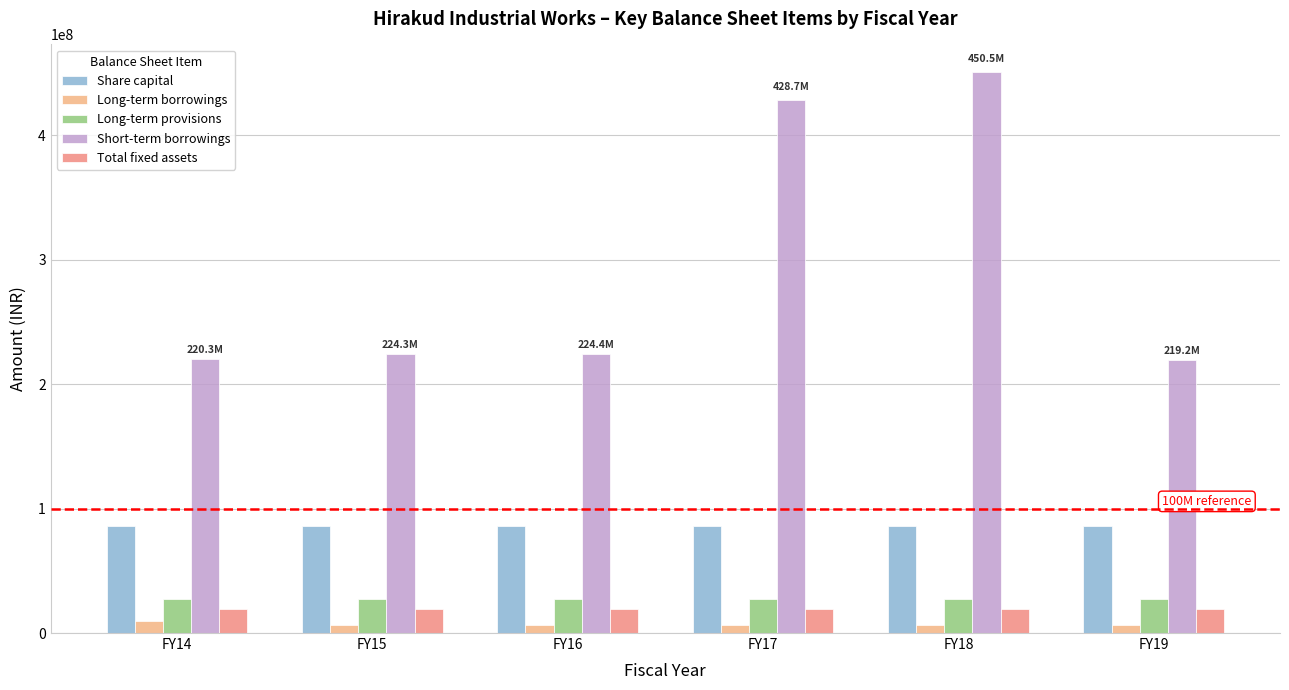

What is the average value of the Long-term provisions series?

27702083